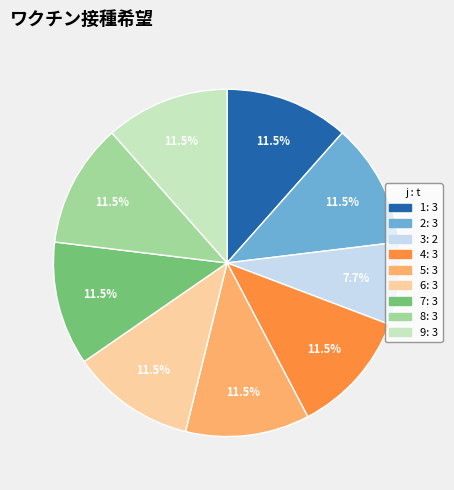

Count the number of slices in the pie.

9